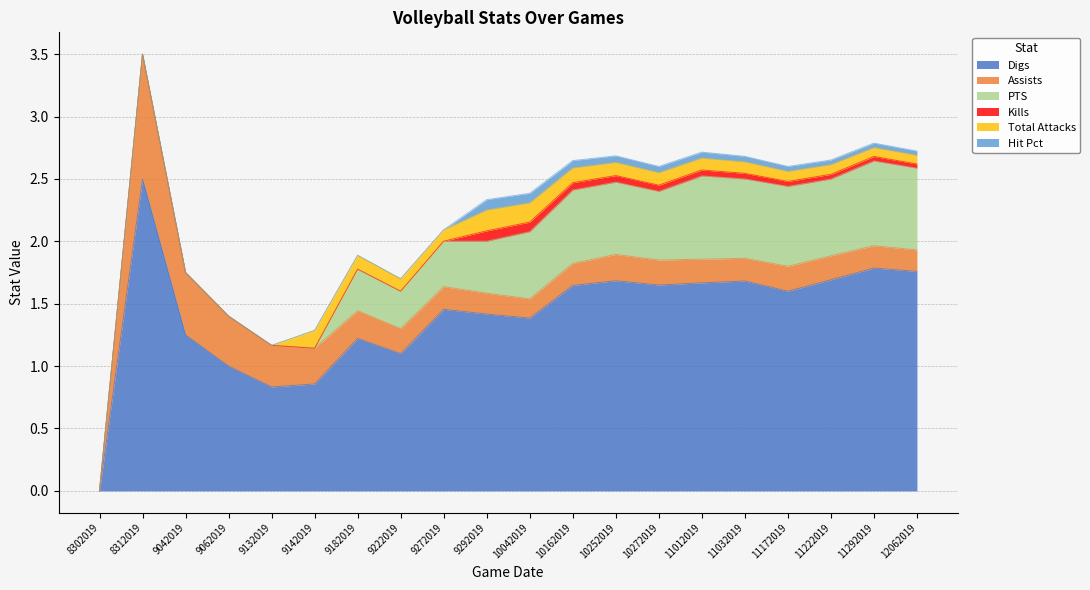

The PTS series shows 0.0 at 9142019. True or false?

True